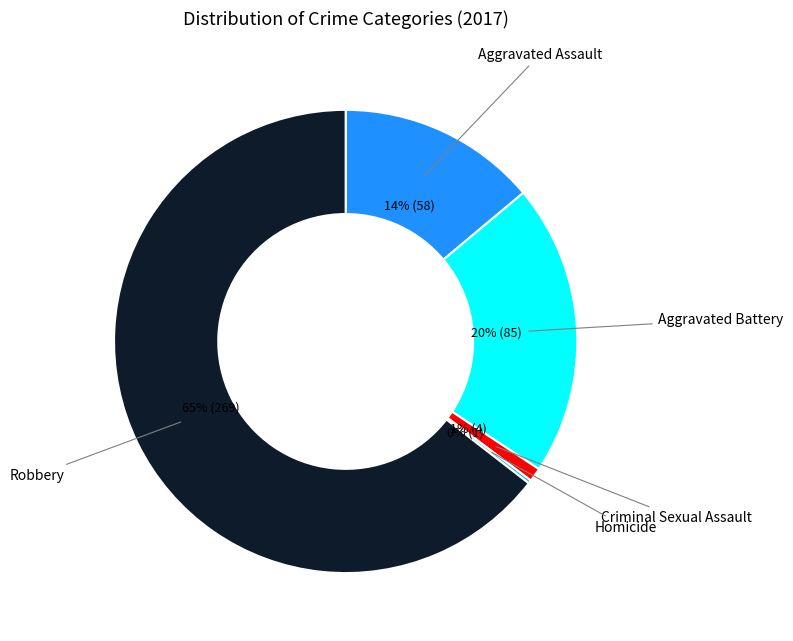

To the nearest percent, what is the average slice percentage?

20%